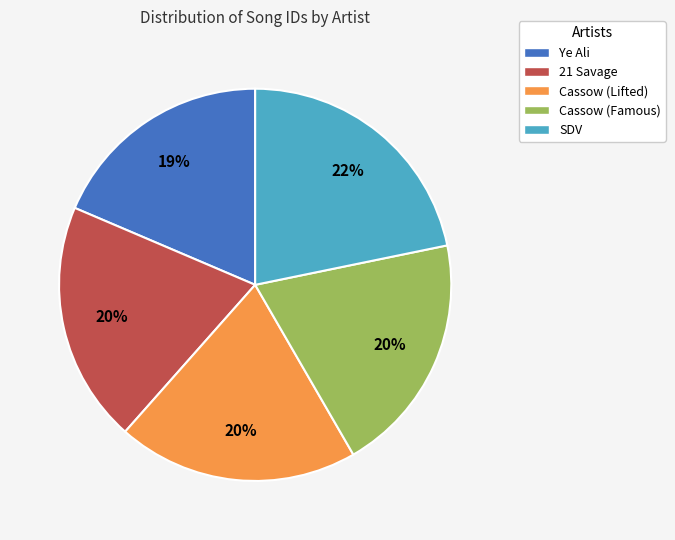

Count the number of slices in the pie.

5